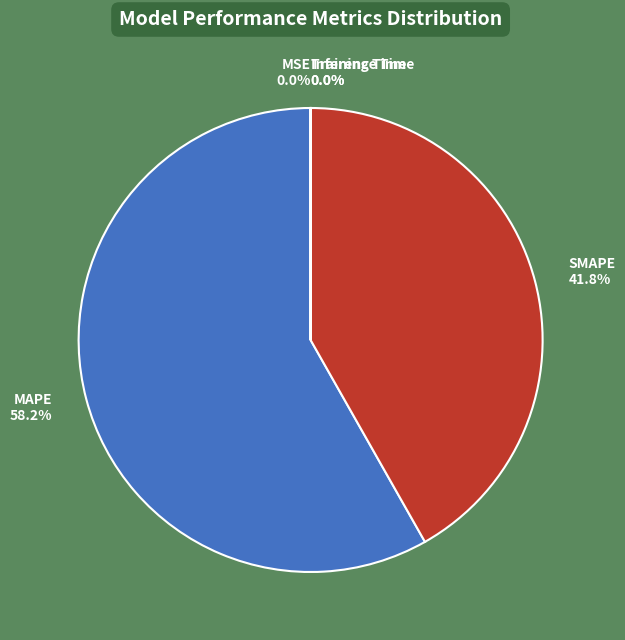

Which category has the biggest portion of the pie?

MAPE